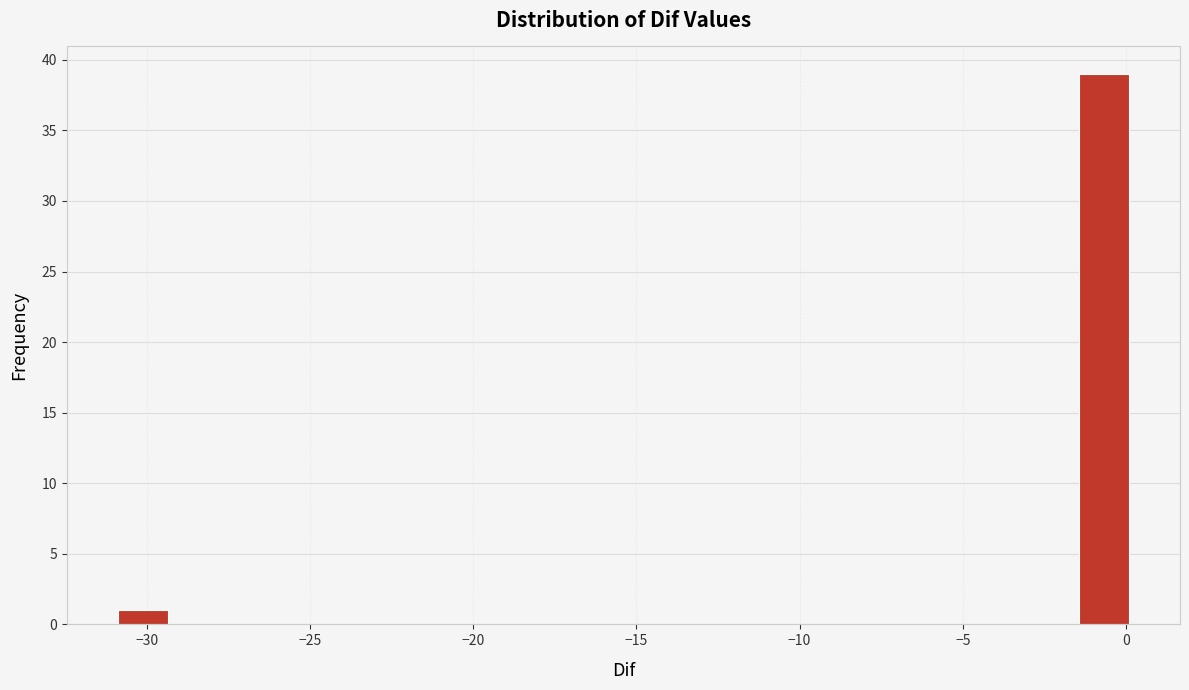

Around what value on the x-axis is the tallest bar? Give the approximate position of its centre, as read against the axis.

-0.5